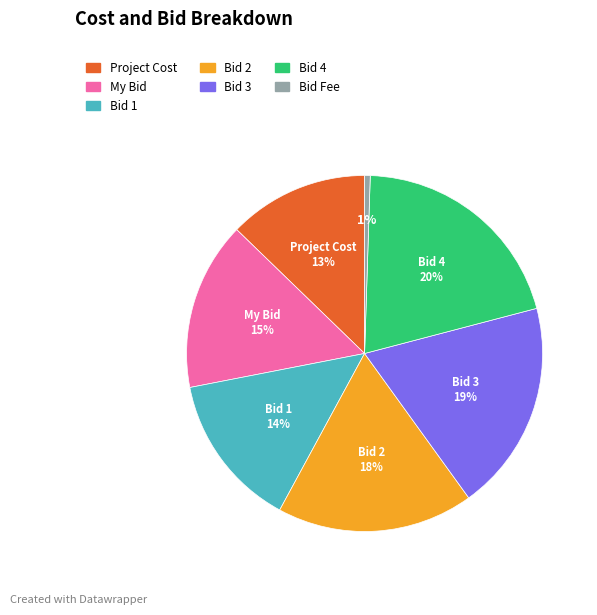

Is the sum of Bid Fee and Bid 4 greater than half?

No